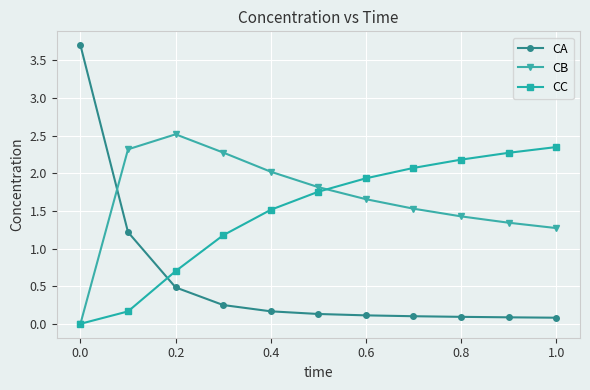

At how many categories does at least one series exceed 1?

11